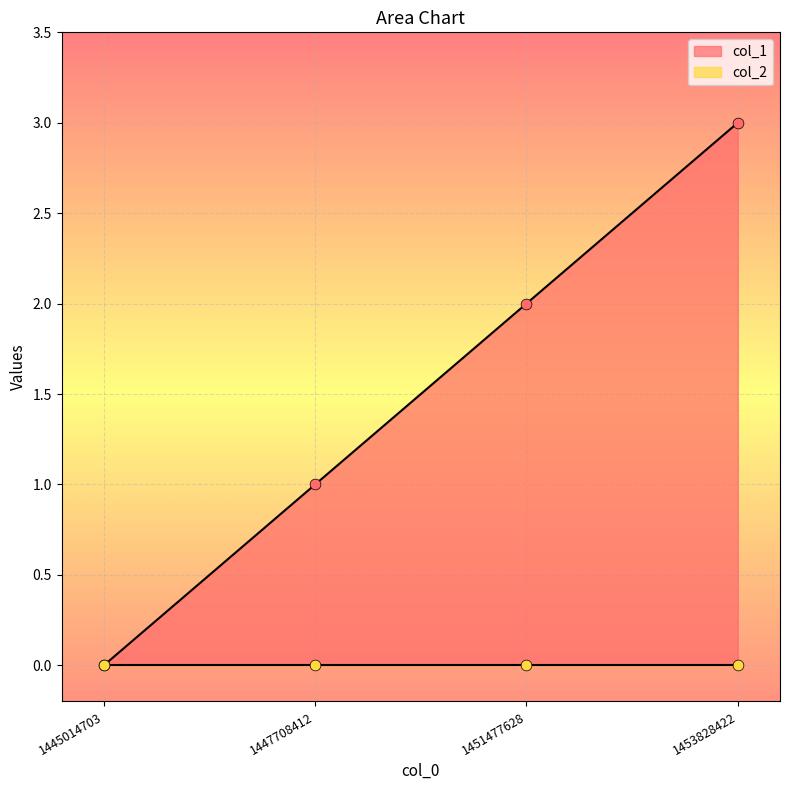

Between 1445014703 and 1447708412, which is larger?

1447708412